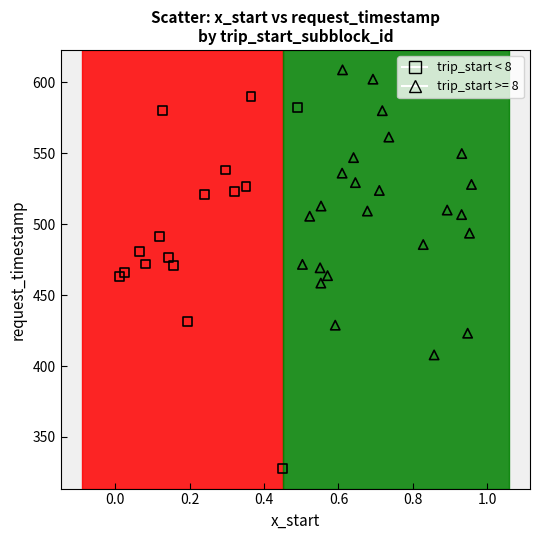

Which series has the widest spread of Y values?

trip_start < 8